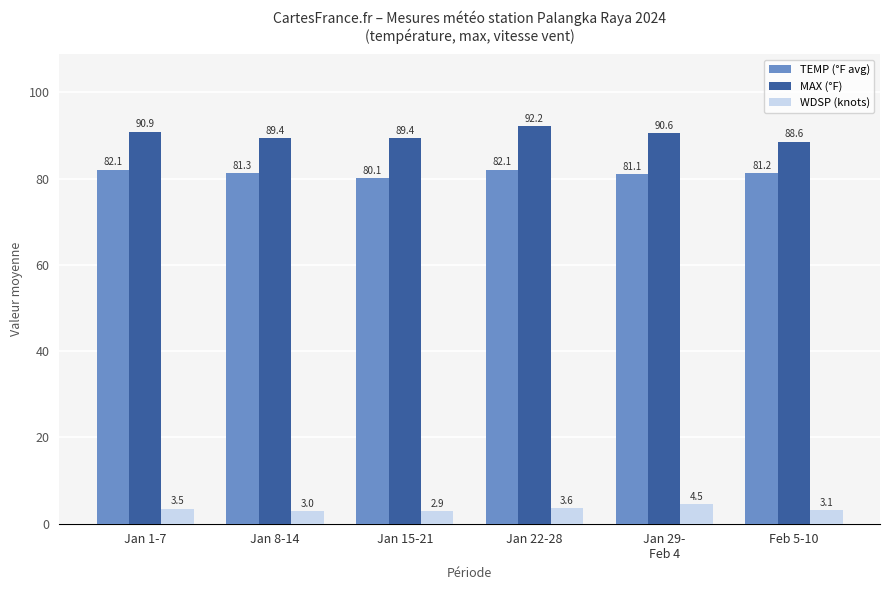

What are all the series names shown in the legend?

TEMP (°F avg), MAX (°F), WDSP (knots)